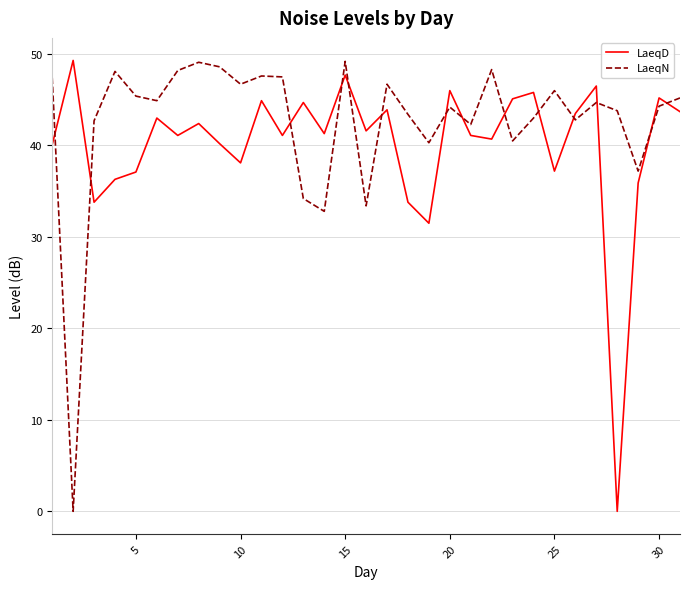

How many times do LaeqD and LaeqN cross each other?

14